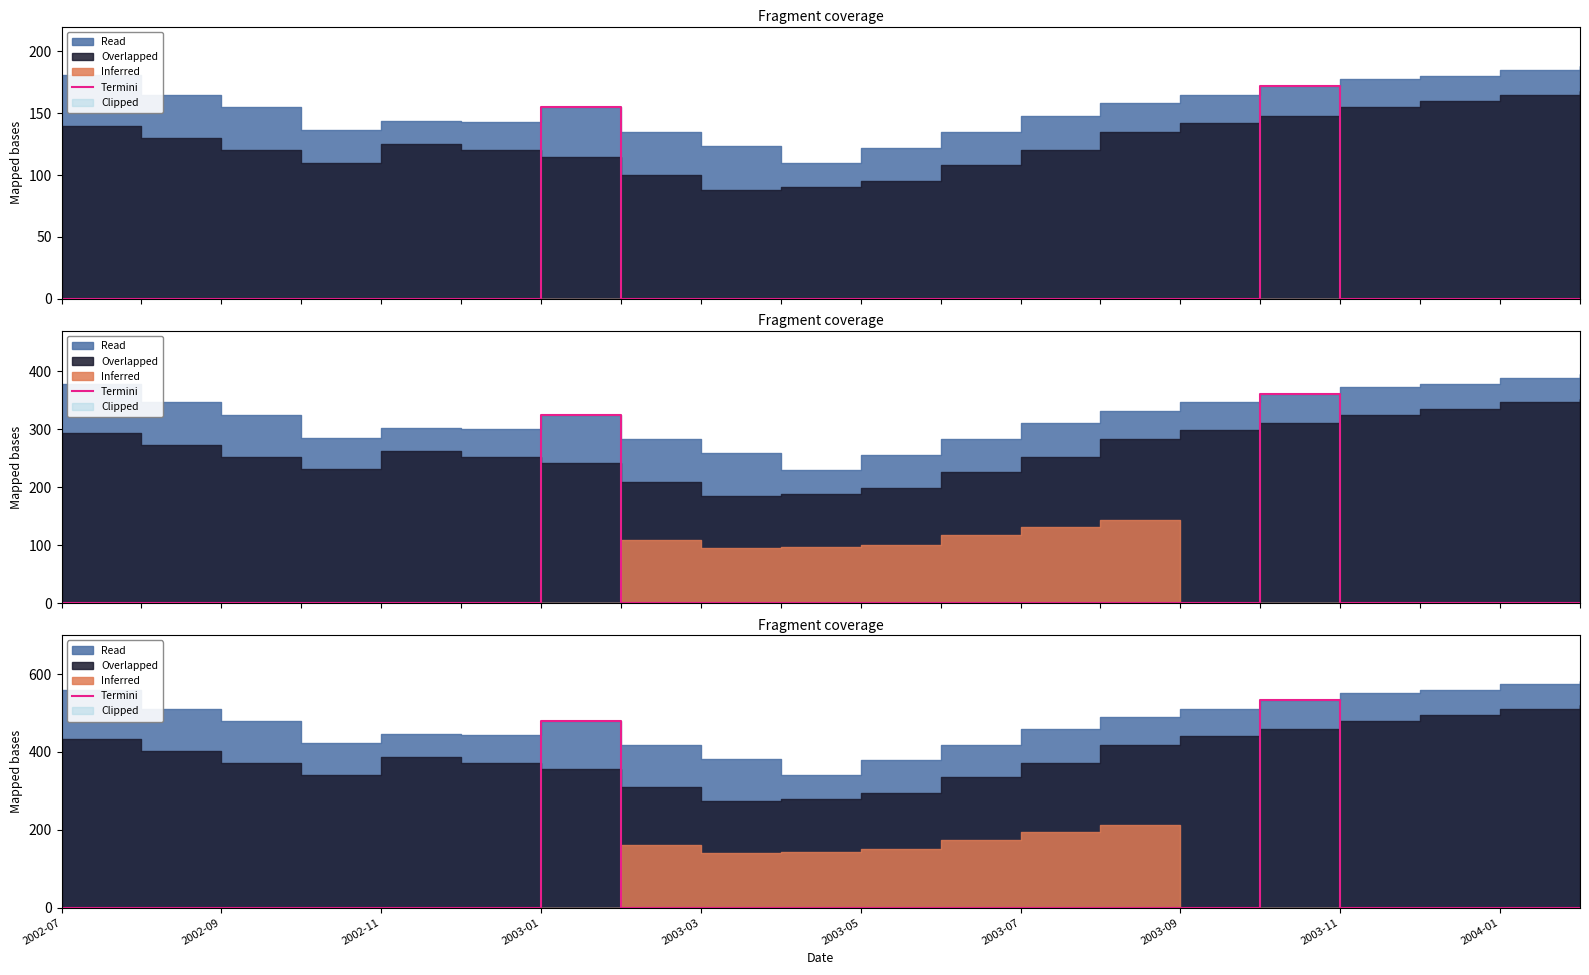

How many categories are shown in the chart?

20